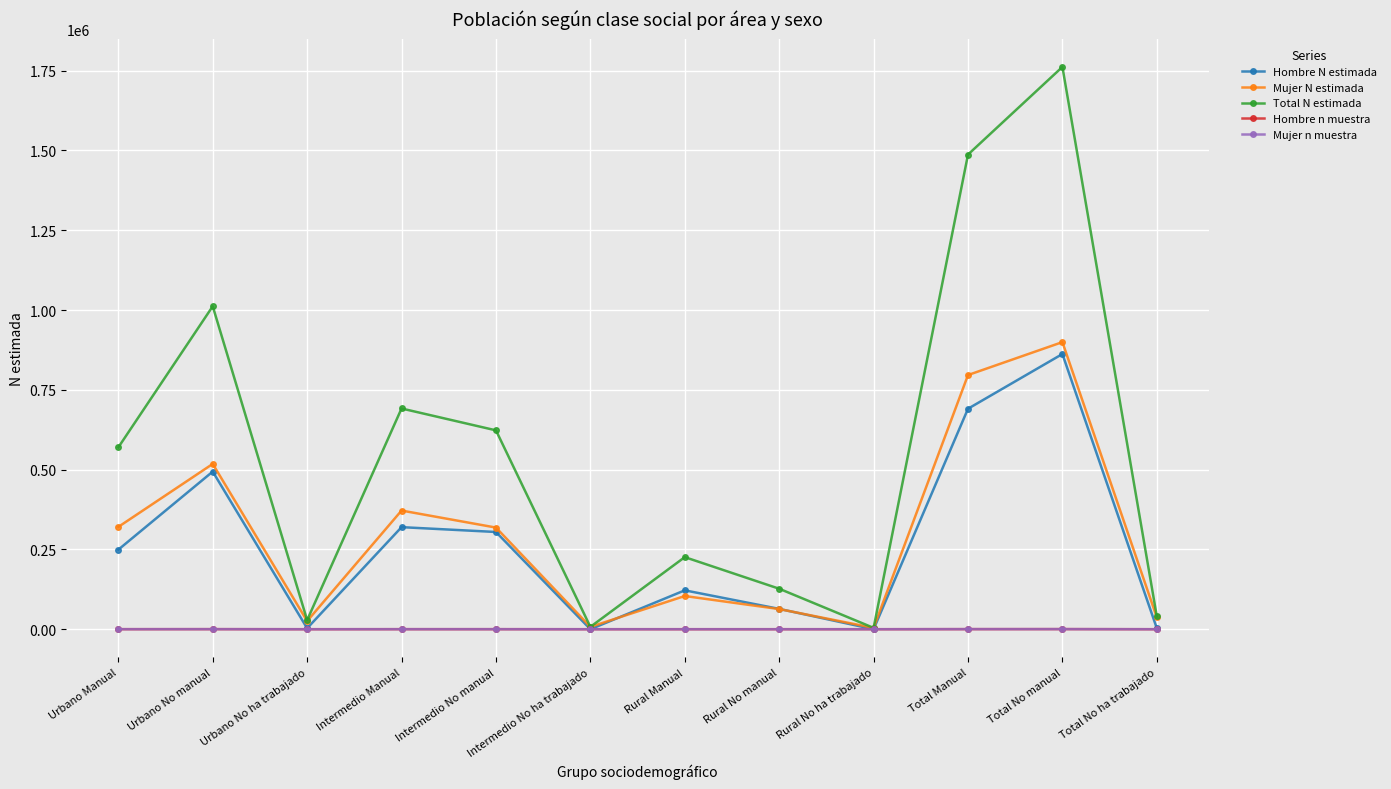

What is the approximate value of Mujer N estimada at Rural No manual, to the nearest 100?

63200